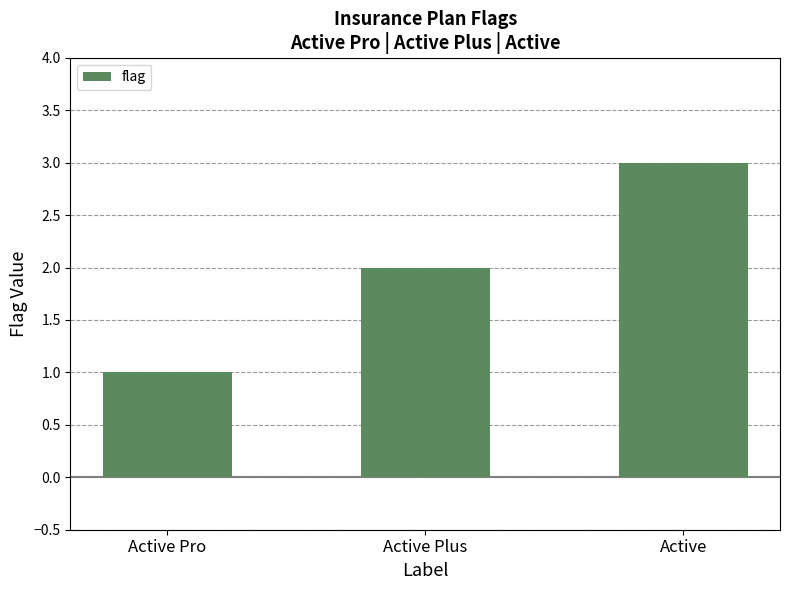

Count the values in the range 1 to 3.

3